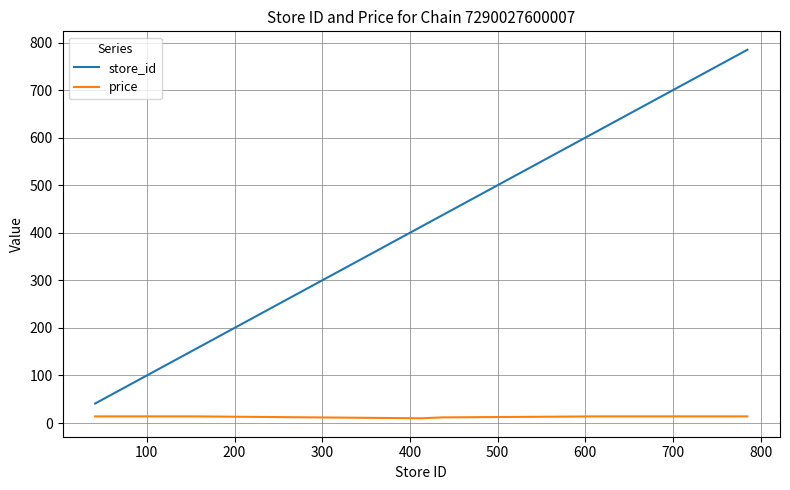

Which series has the largest total across all categories?

store_id